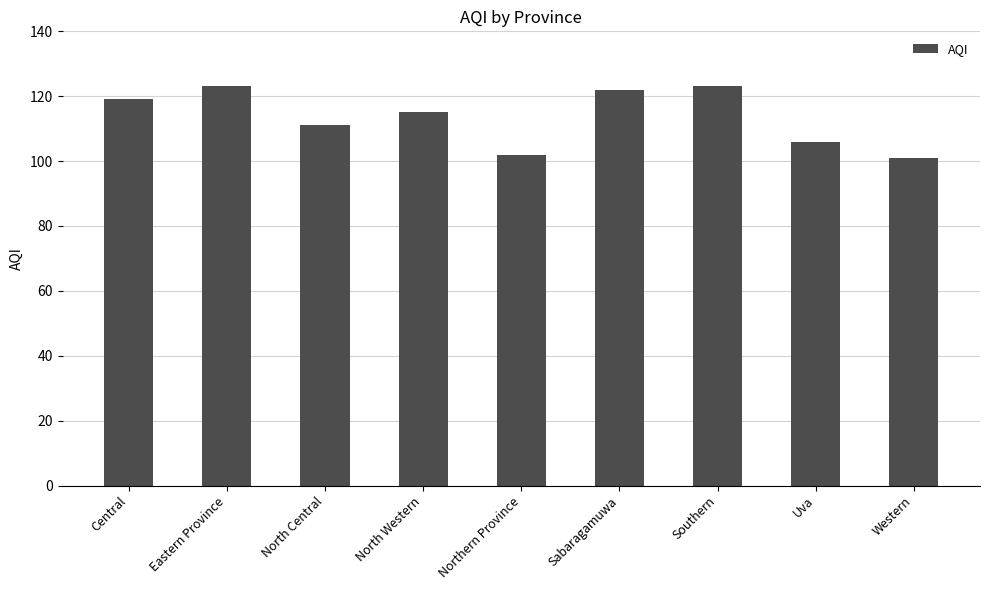

What is the maximum value shown in the chart?

123